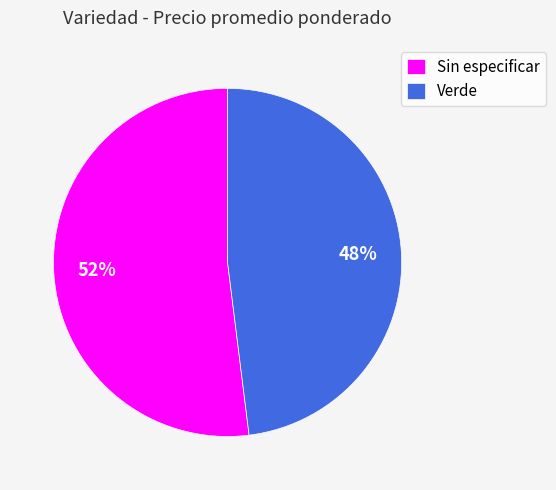

Rank the categories by value from lowest to highest.

Verde, Sin especificar